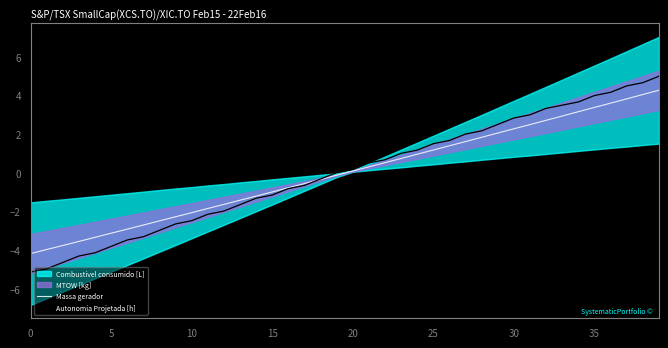

Between 27 and 5, which is larger?

27